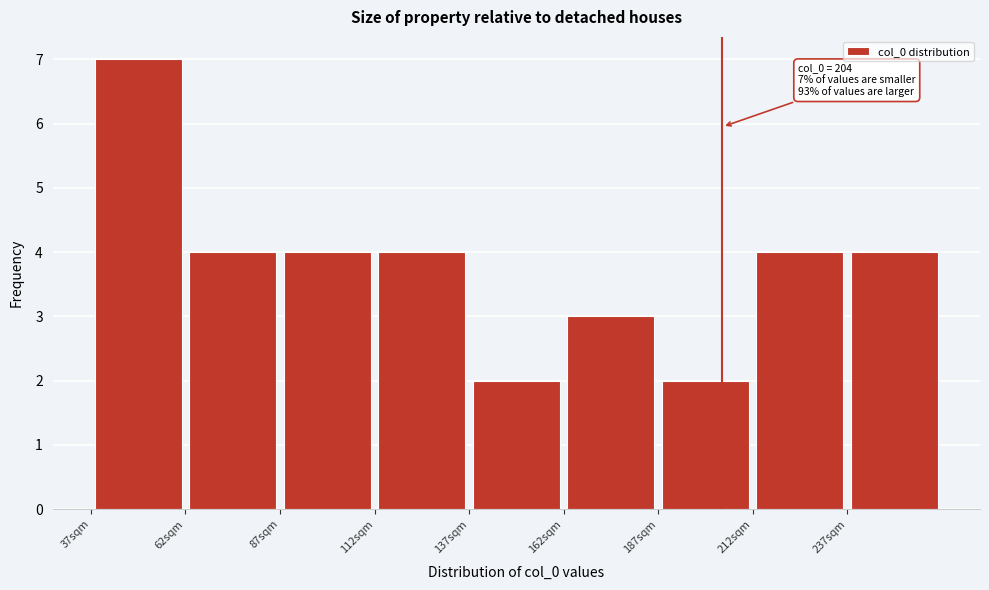

Over which range of the x-axis is the bar tallest?

37 to 62